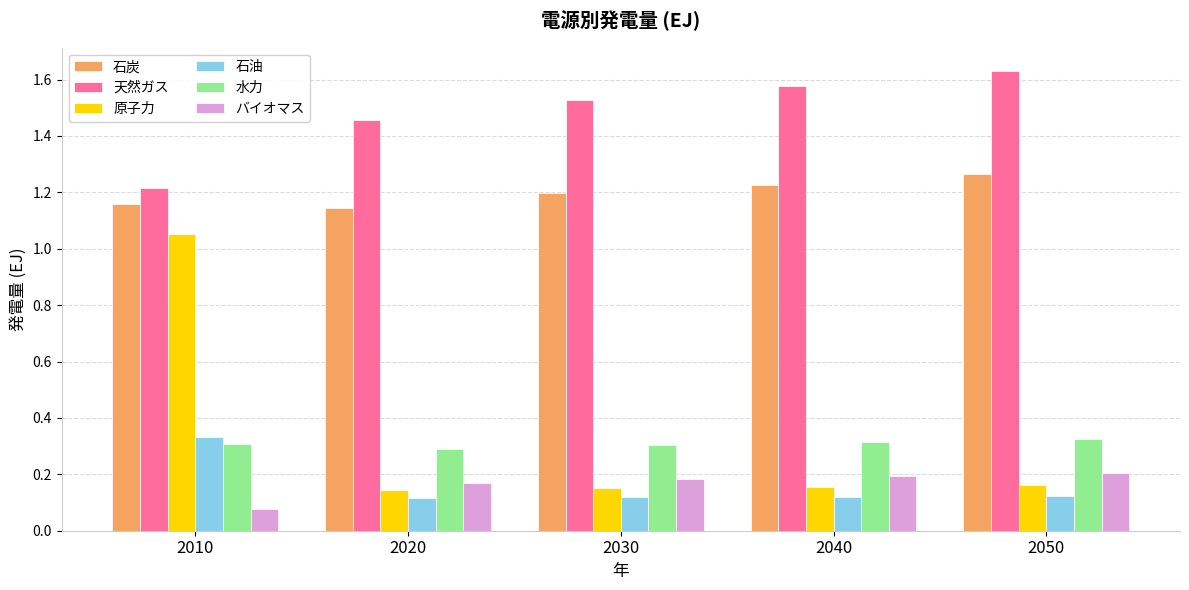

True or false: 水力 has a value of 0.5 at 2020.

False